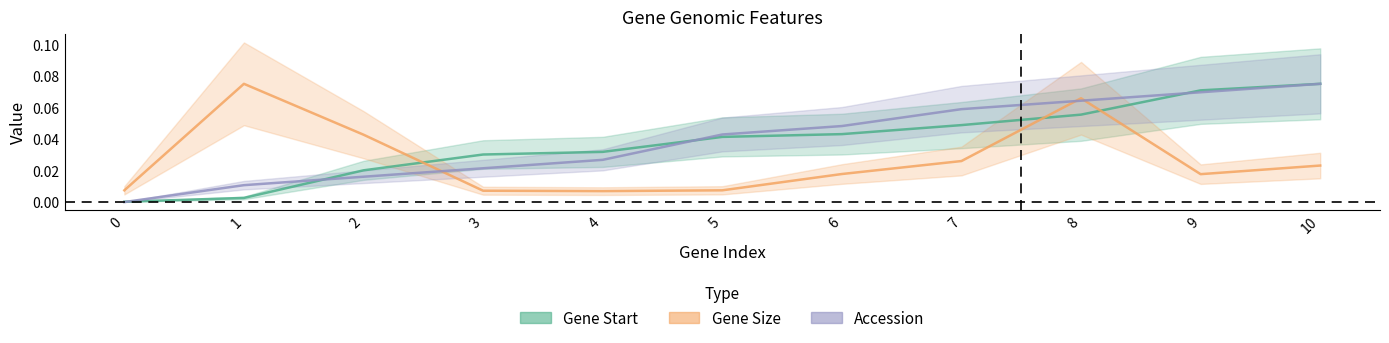

Reading left to right, transcribe all the data shown in this chart.

Gene Start: 0=0.0	1=0.0	2=0.0	3=0.0	4=0.0	5=0.0	6=0.0	7=0.0	8=0.1	9=0.1	10=0.1
Gene Size: 0=0.0	1=0.1	2=0.0	3=0.0	4=0.0	5=0.0	6=0.0	7=0.0	8=0.1	9=0.0	10=0.0
Accession: 0=0.0	1=0.0	2=0.0	3=0.0	4=0.0	5=0.0	6=0.0	7=0.1	8=0.1	9=0.1	10=0.1